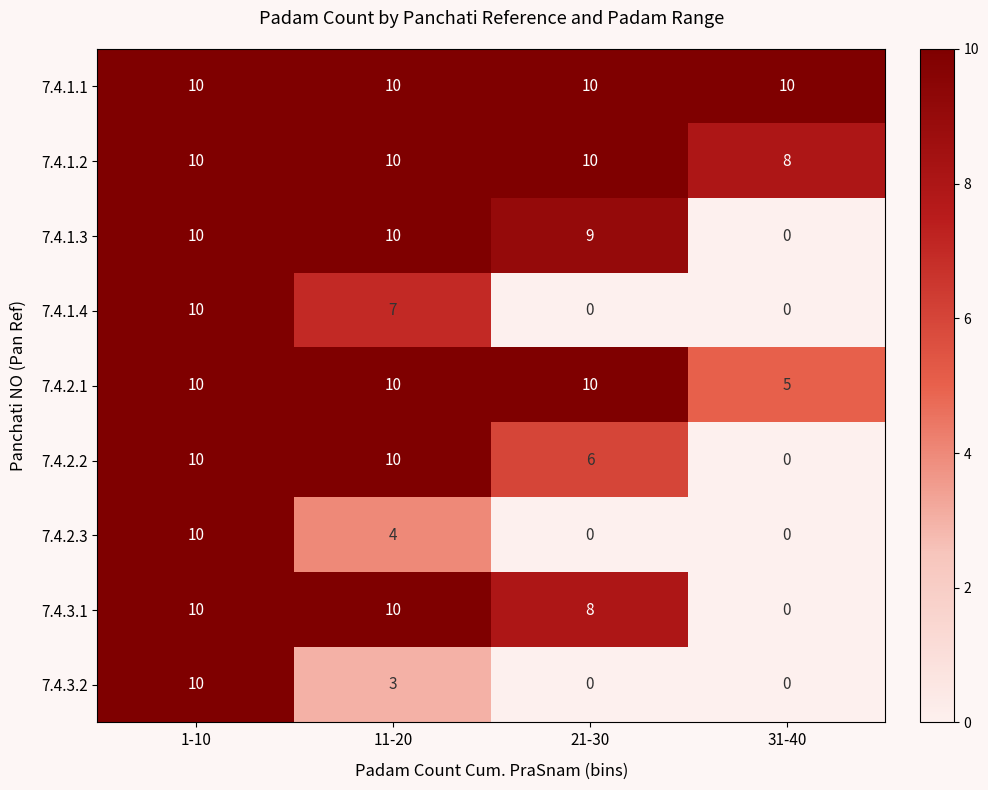

How many data points in 7.4.1.2 are less than 10?

1